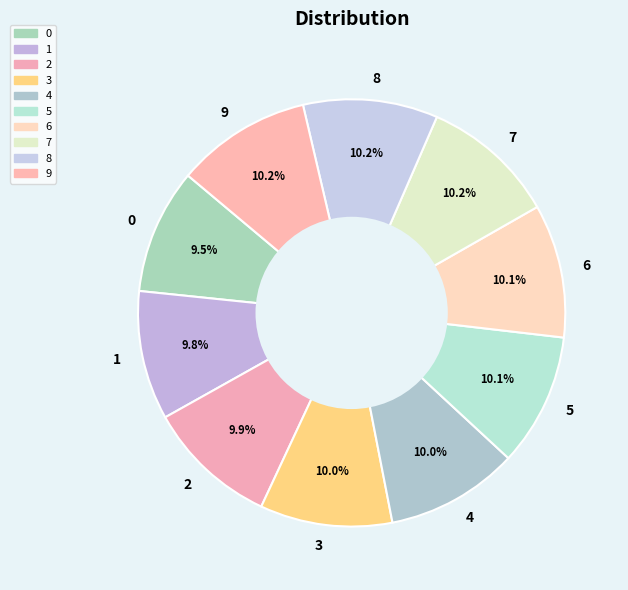

Combined, do 9 and 1 account for over 50%?

No